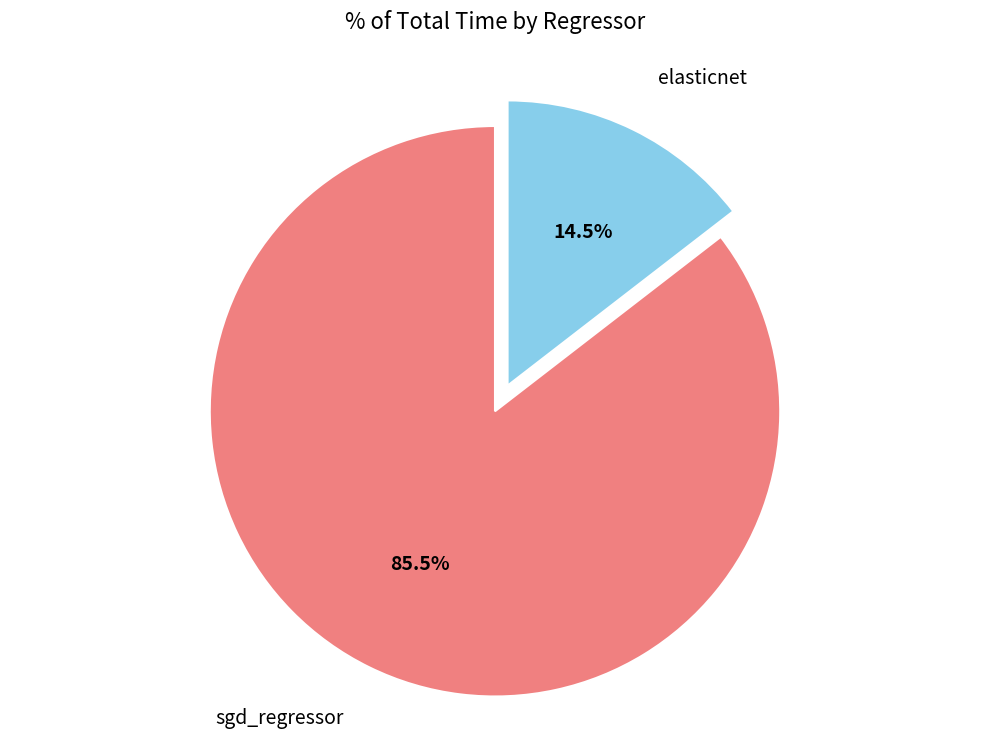

How many segments does this pie chart have?

2